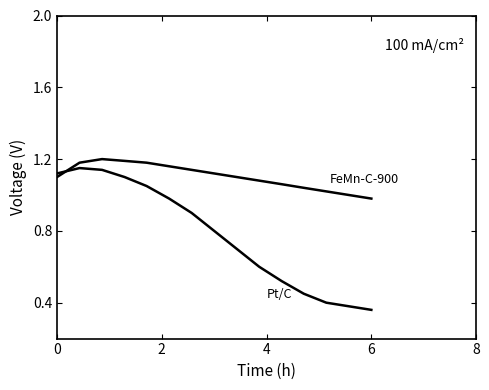

How many lines are shown in the chart?

2